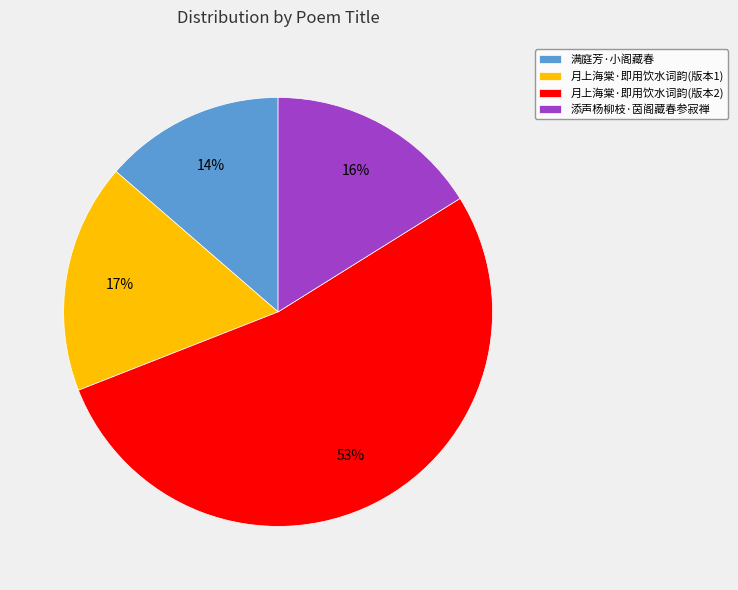

Rank the categories by value from highest to lowest.

月上海棠·即用饮水词韵(版本2), 月上海棠·即用饮水词韵(版本1), 添声杨柳枝·茵阁藏春参寂禅, 满庭芳·小阁藏春